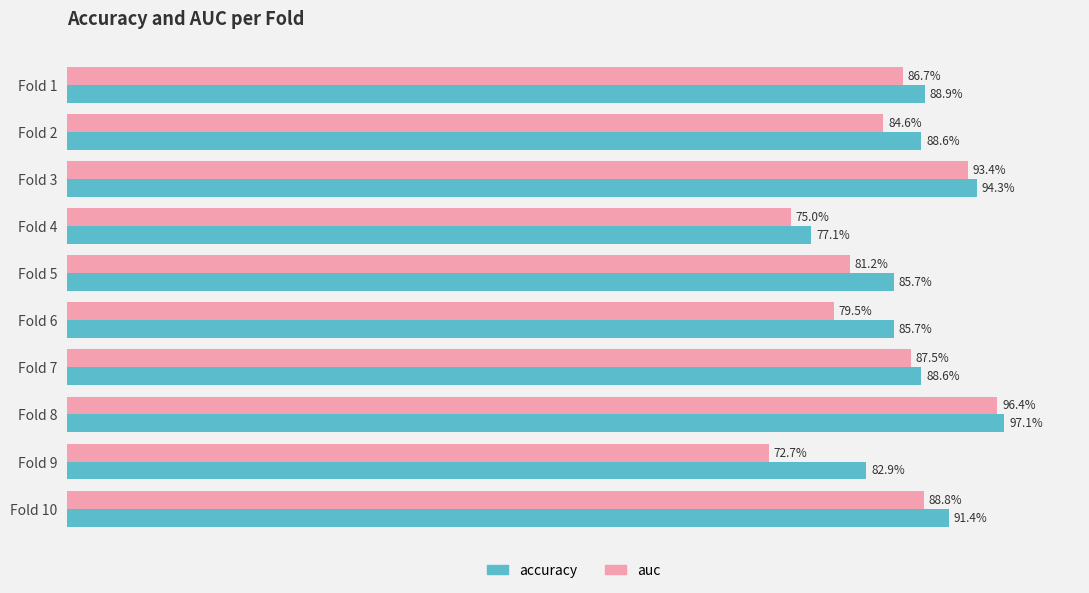

What is the difference between the second highest and second lowest values in the accuracy series?

0.1